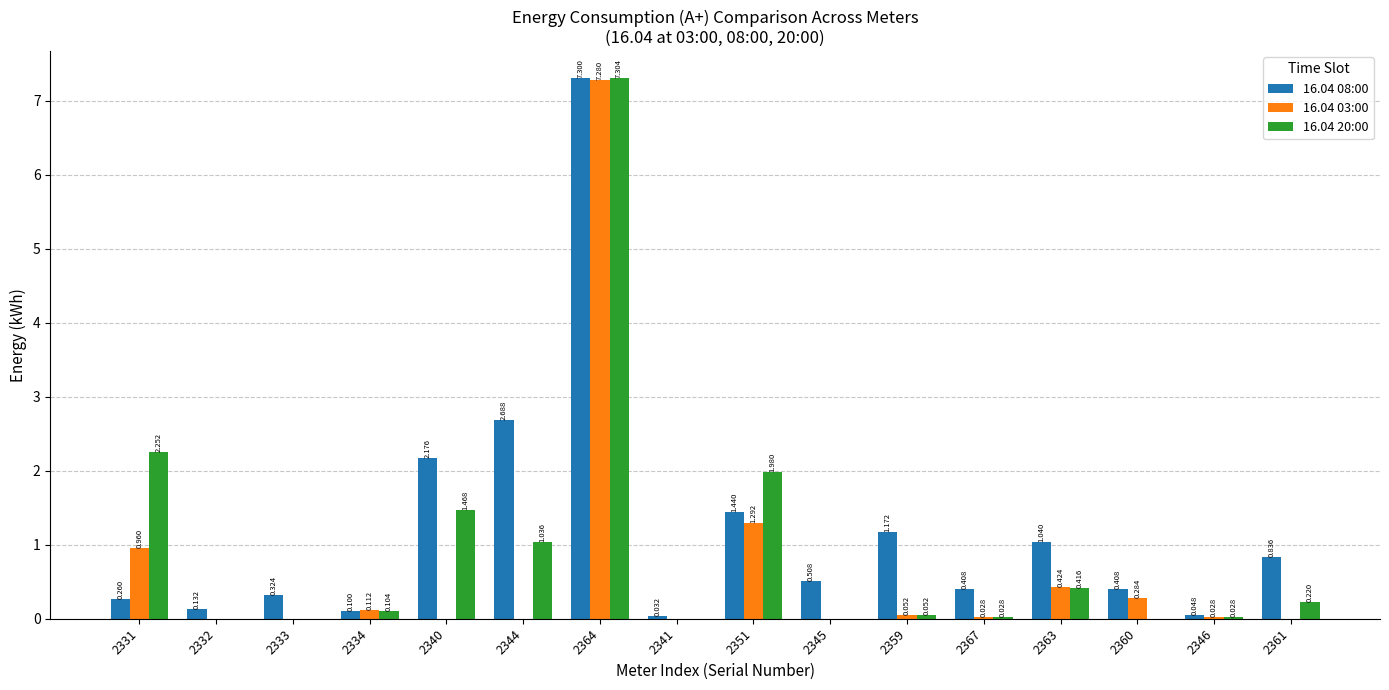

Is the value of 16.04 20:00 at 2346 greater than the value of 16.04 03:00 at 2344?

Yes